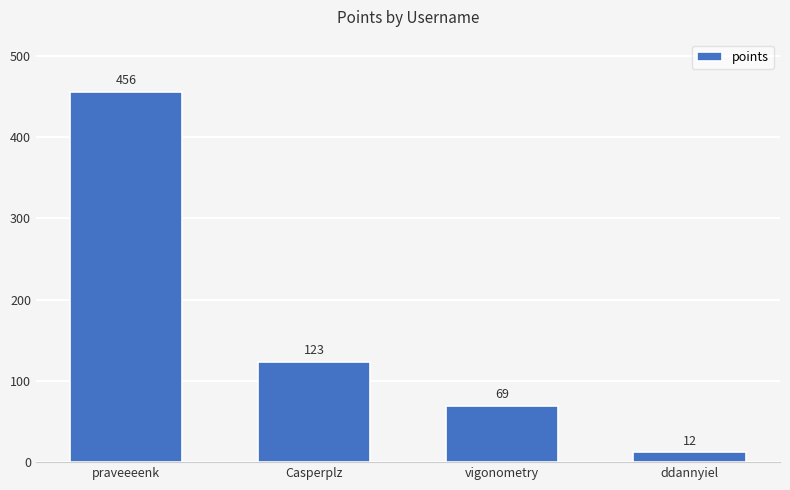

How many categories are shown in the chart?

4